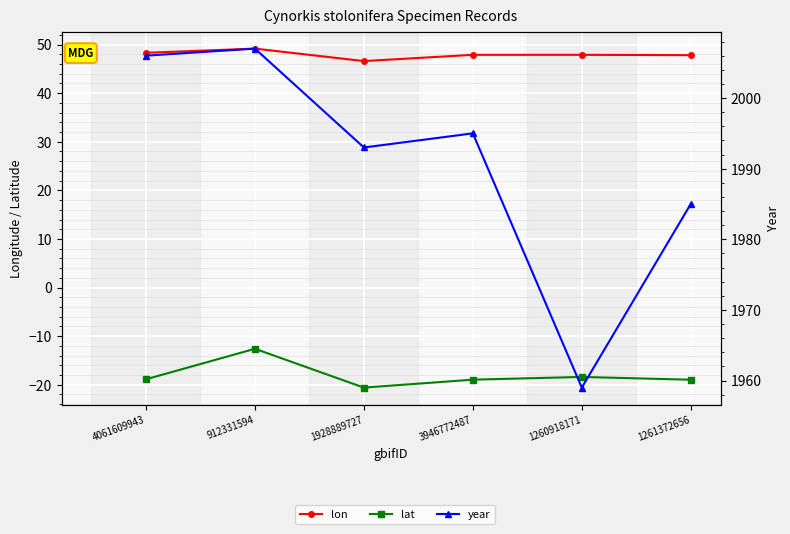

List the labels in order of lat value, smallest first.

1928889727, 1261372656, 3946772487, 4061609943, 1260918171, 912331594